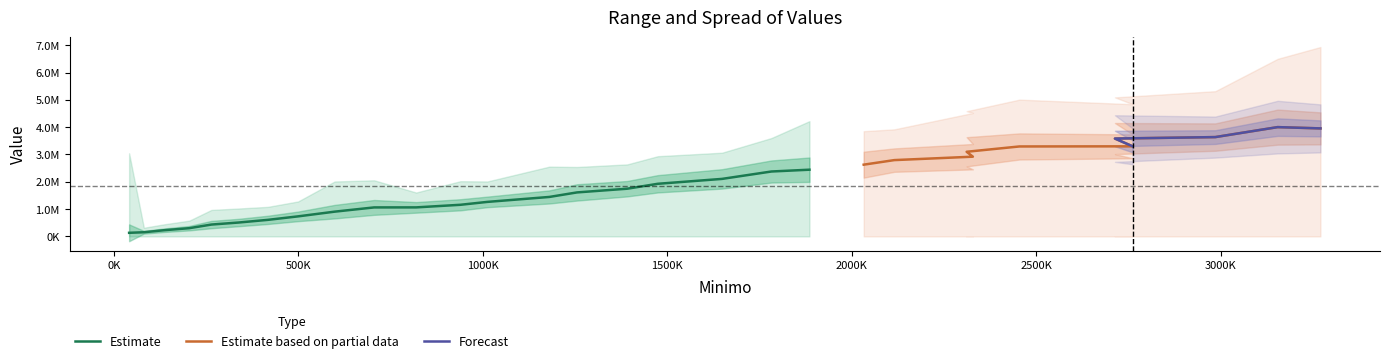

Where is the first local minimum for DeviazioneStand?

81000